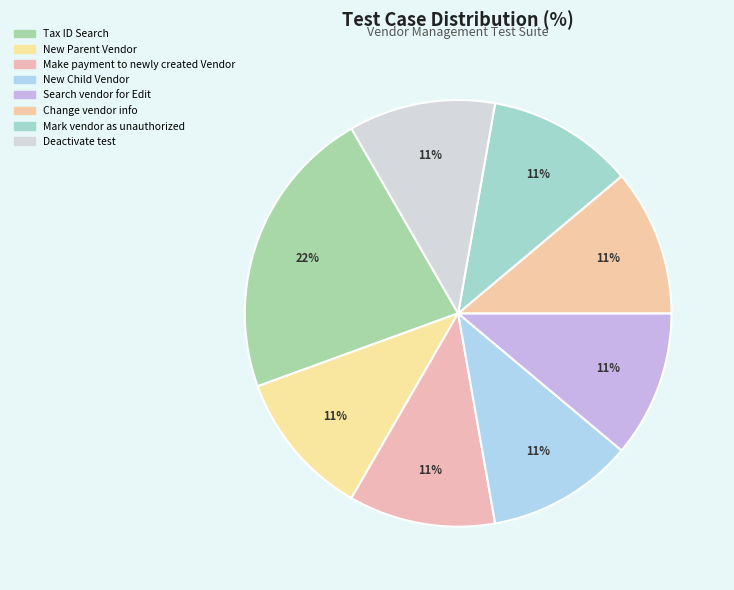

What percentage do Change vendor info and New Child Vendor together represent?

22.2%